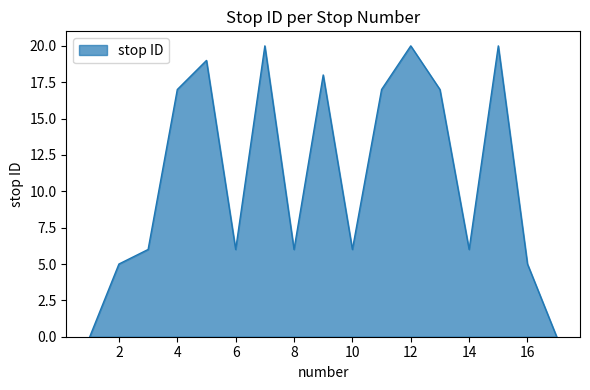

What is the sum of all values?

188